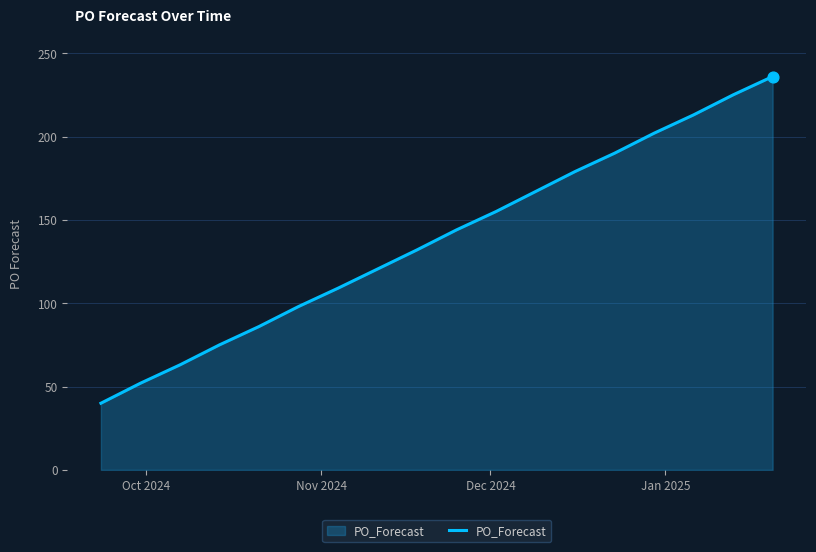

What is the greatest value displayed?

236